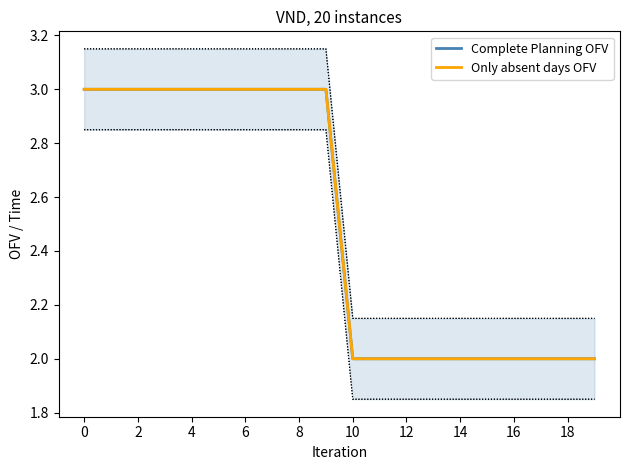

What is the sum of all Only absent days OFV values?

50